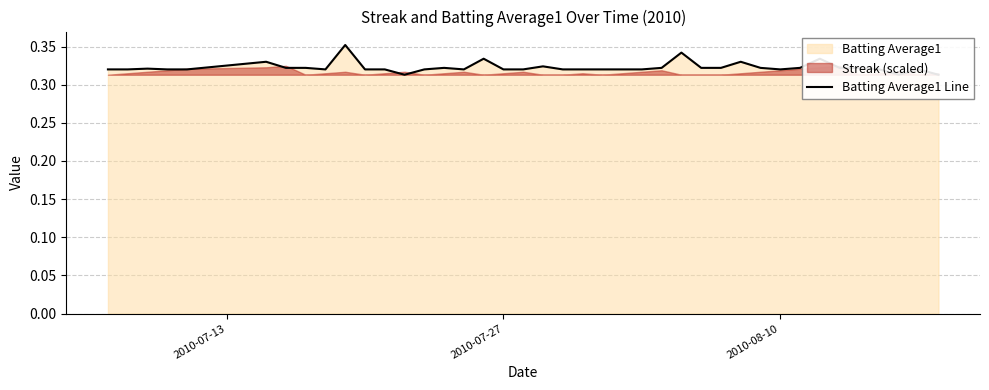

The value at 39 is 0.1. True or false?

False